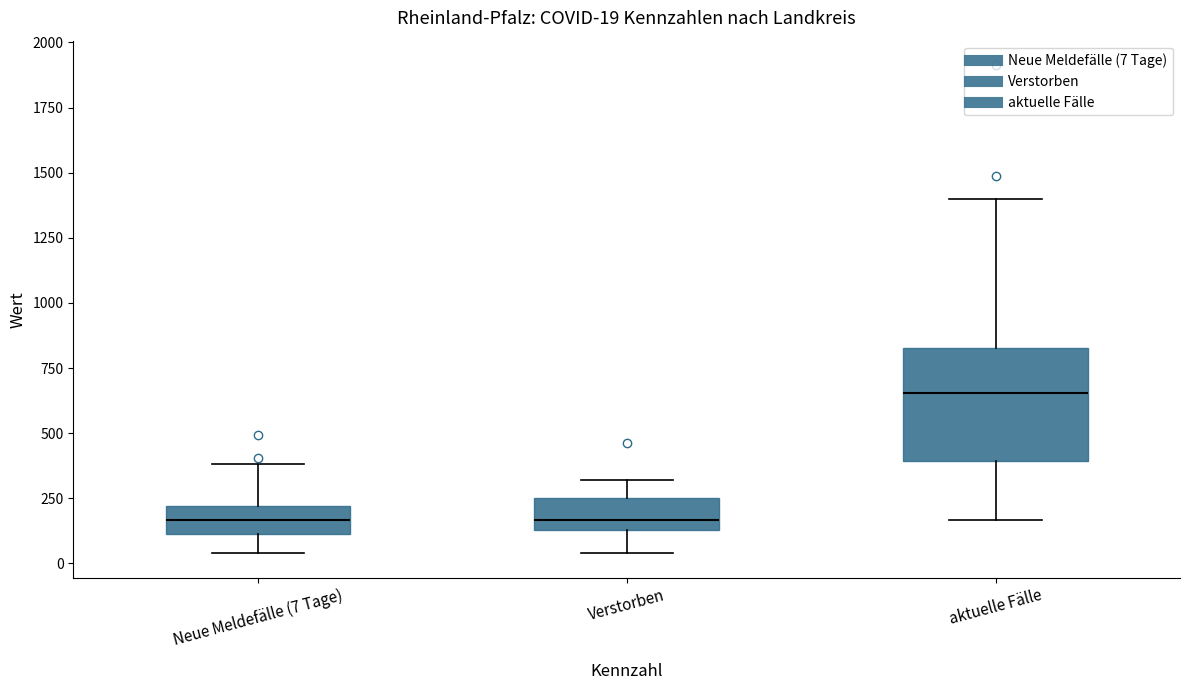

Comparing the boxes themselves (not the whiskers), which one is the tallest?

aktuelle Fälle